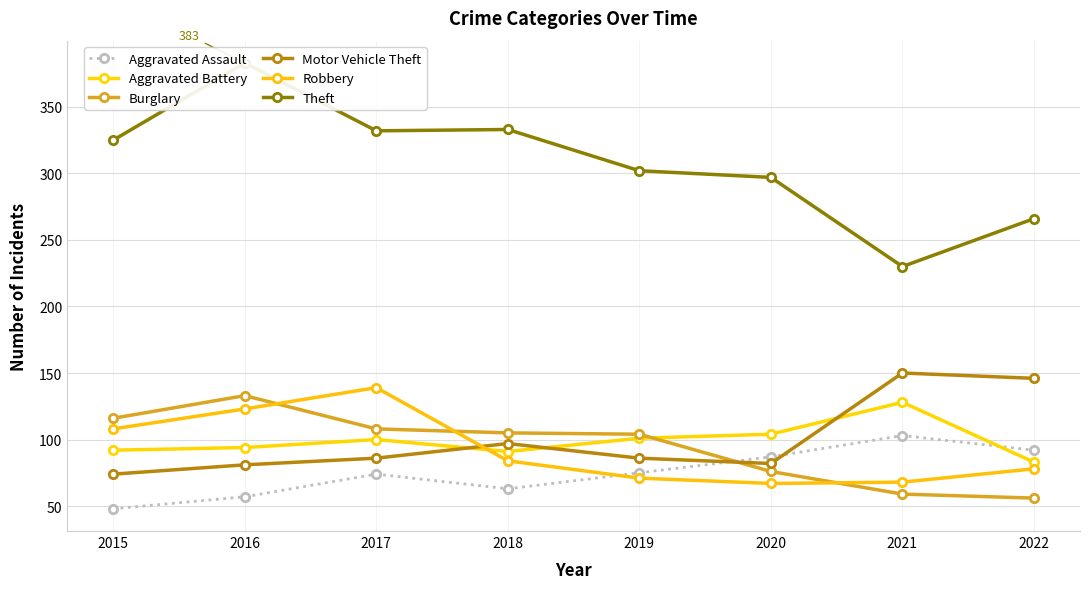

At which label does Burglary first exceed 105?

2015